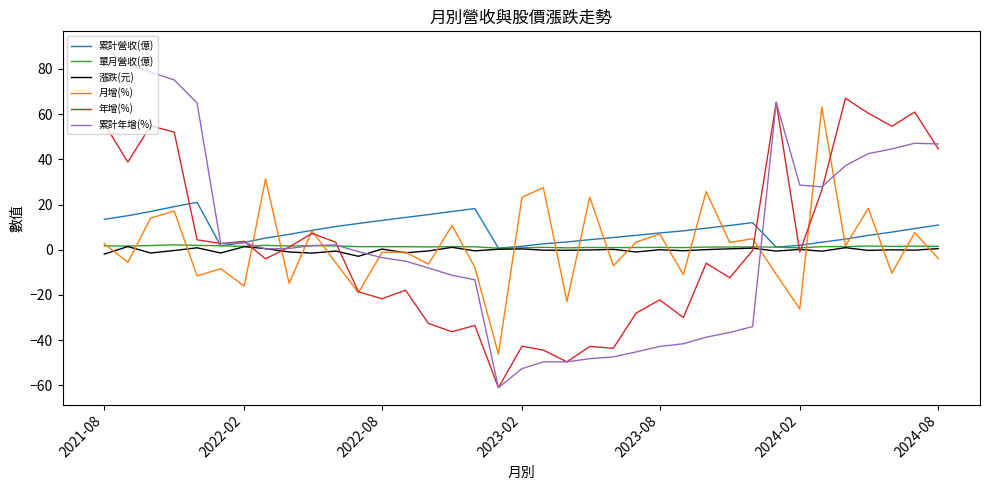

Which series has the largest range (max minus min)?

累計年增(%)